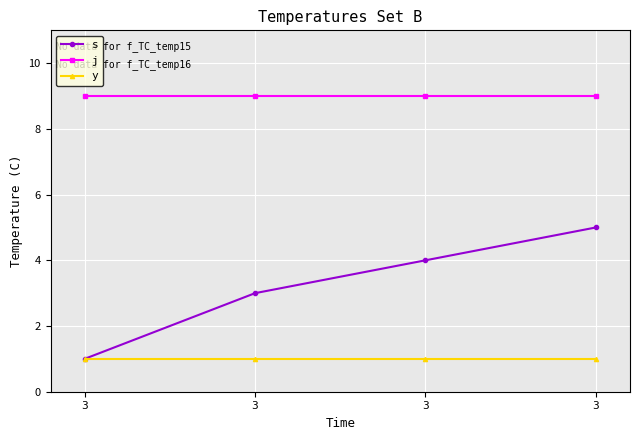

Reading right to left, list all the values displayed in this chart.

s: 3=5	3=4	3=3	3=1
j: 3=9	3=9	3=9	3=9
y: 3=1	3=1	3=1	3=1